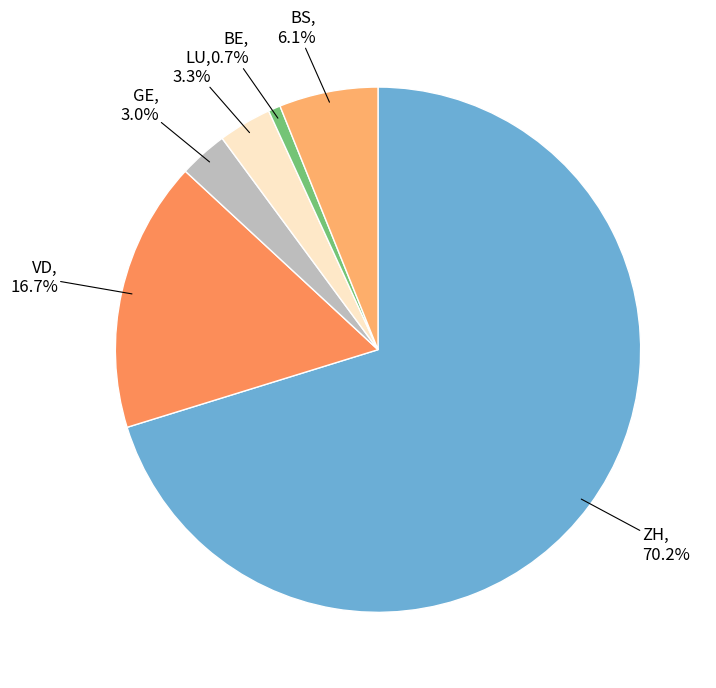

Is the sum of BE and GE greater than half?

No